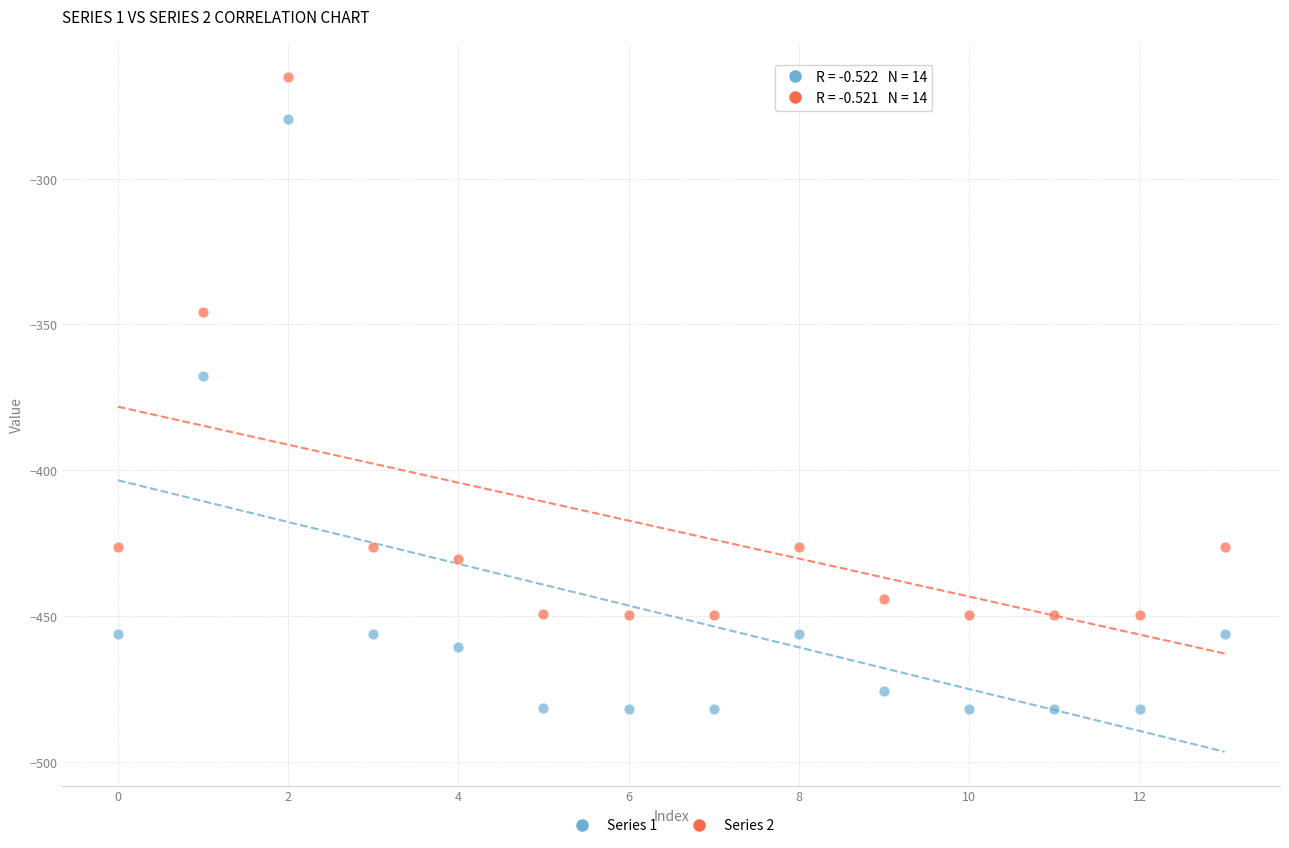

Across all series, what Y value is closest to -373?

-367.8